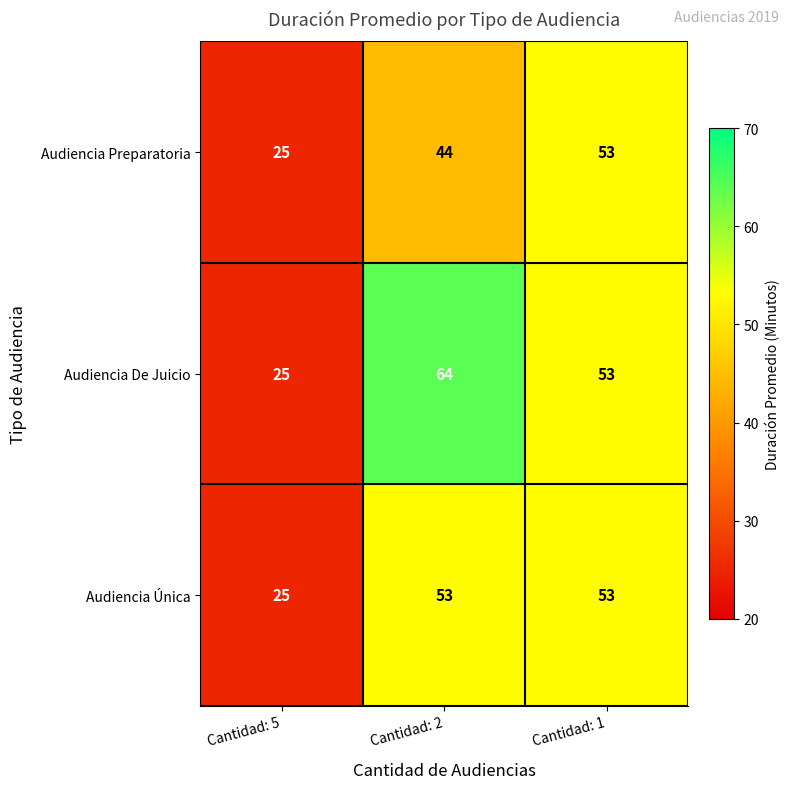

Reading right to left, list all the values displayed in this chart.

Audiencia Preparatoria: Cantidad: 1=53	Cantidad: 2=44	Cantidad: 5=25
Audiencia De Juicio: Cantidad: 1=53	Cantidad: 2=64	Cantidad: 5=25
Audiencia Única: Cantidad: 1=53	Cantidad: 2=53	Cantidad: 5=25